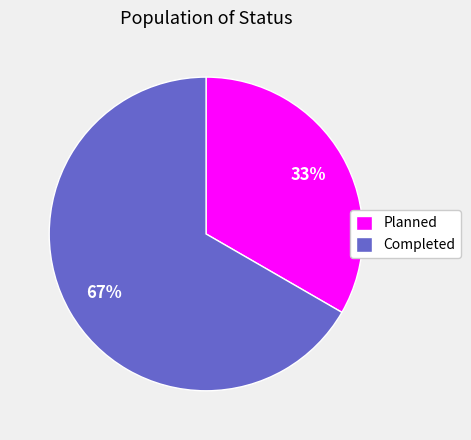

Approximately how many times larger is the value at Completed compared to Planned?

2.0